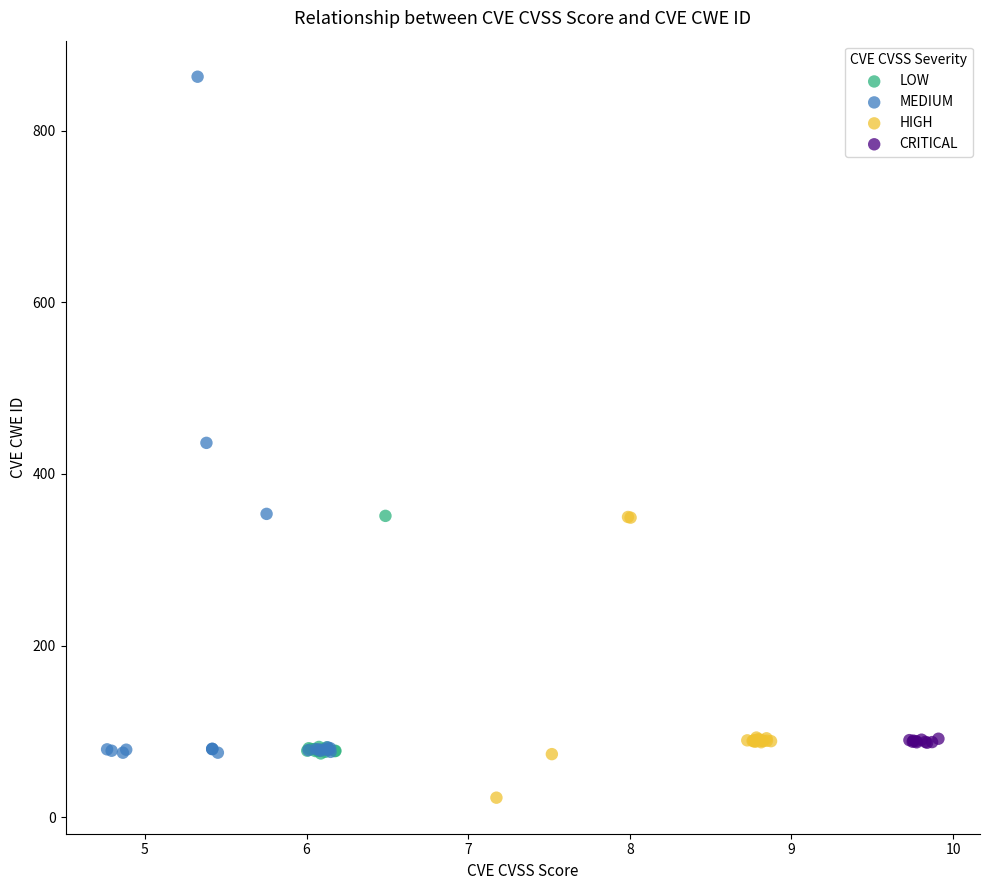

Which series reaches the minimum Y coordinate?

HIGH